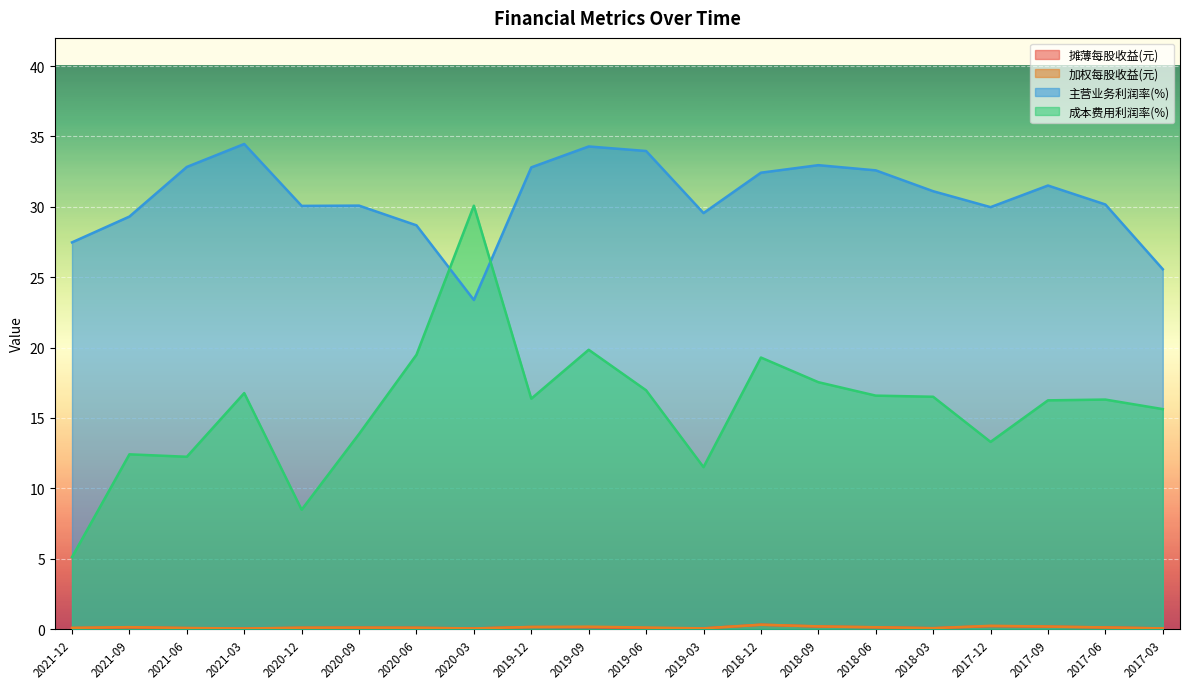

At which category is the sum across all series the highest?

2019-09